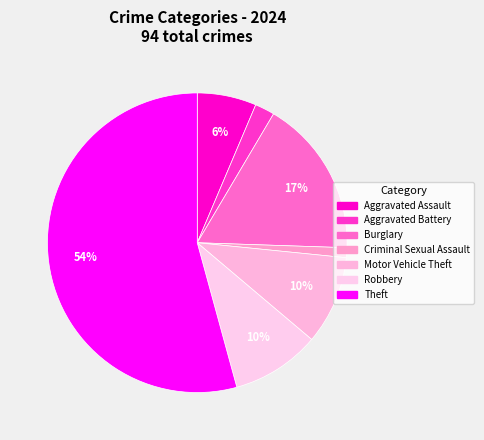

What is the change in value from Aggravated Assault to Theft?

+45